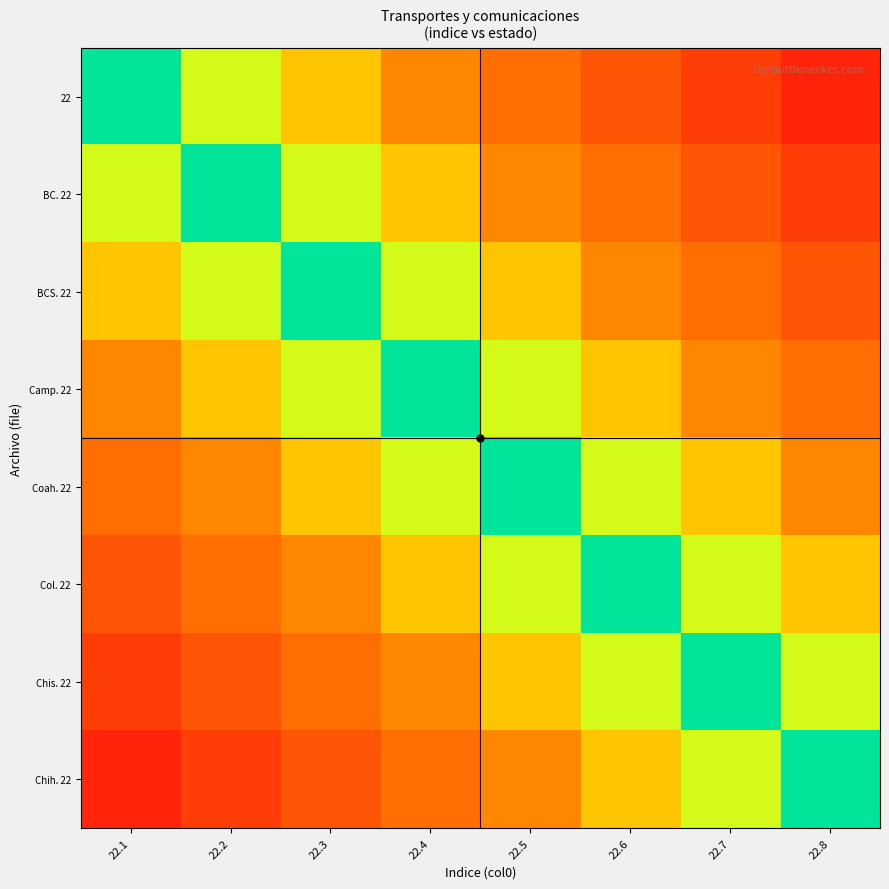

Reading left to right, extract all data points from this chart.

22: 22.1=0.0	22.2=0.1	22.3=0.2	22.4=0.4	22.5=0.5	22.6=0.6	22.7=0.8	22.8=0.9
BC. 22: 22.1=0.1	22.2=0.0	22.3=0.1	22.4=0.2	22.5=0.4	22.6=0.5	22.7=0.6	22.8=0.8
BCS. 22: 22.1=0.2	22.2=0.1	22.3=0.0	22.4=0.1	22.5=0.2	22.6=0.4	22.7=0.5	22.8=0.6
Camp. 22: 22.1=0.4	22.2=0.2	22.3=0.1	22.4=0.0	22.5=0.1	22.6=0.2	22.7=0.4	22.8=0.5
Coah. 22: 22.1=0.5	22.2=0.4	22.3=0.2	22.4=0.1	22.5=0.0	22.6=0.1	22.7=0.2	22.8=0.4
Col. 22: 22.1=0.6	22.2=0.5	22.3=0.4	22.4=0.2	22.5=0.1	22.6=0.0	22.7=0.1	22.8=0.2
Chis. 22: 22.1=0.8	22.2=0.6	22.3=0.5	22.4=0.4	22.5=0.2	22.6=0.1	22.7=0.0	22.8=0.1
Chih. 22: 22.1=0.9	22.2=0.8	22.3=0.6	22.4=0.5	22.5=0.4	22.6=0.2	22.7=0.1	22.8=0.0